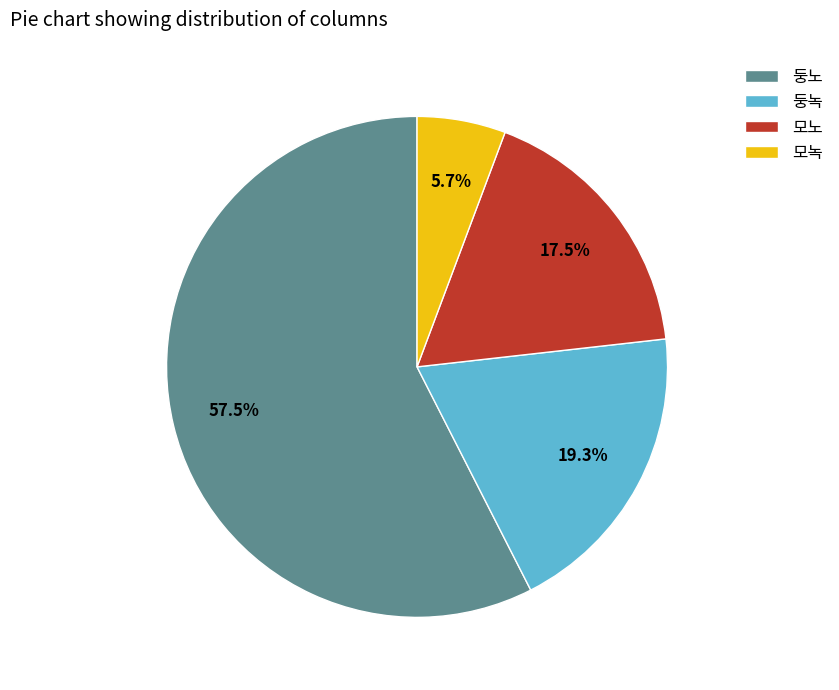

True or false: 둥노 accounts for 44% of the total.

False